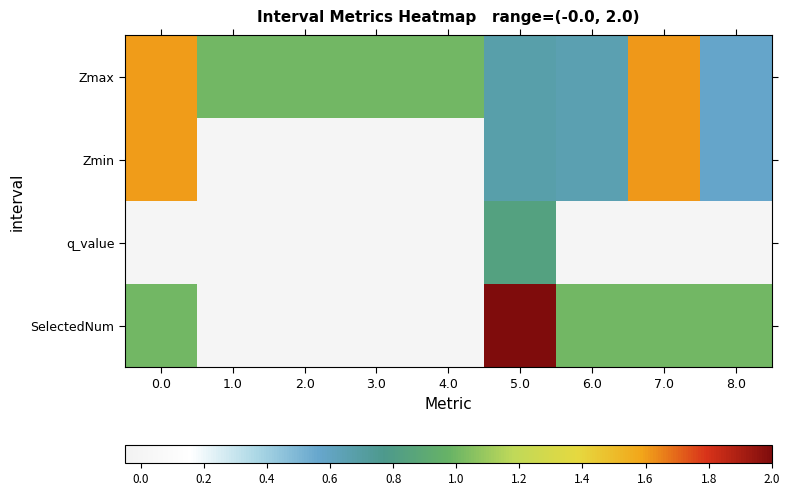

Which label corresponds to the largest value in the chart?

5.0